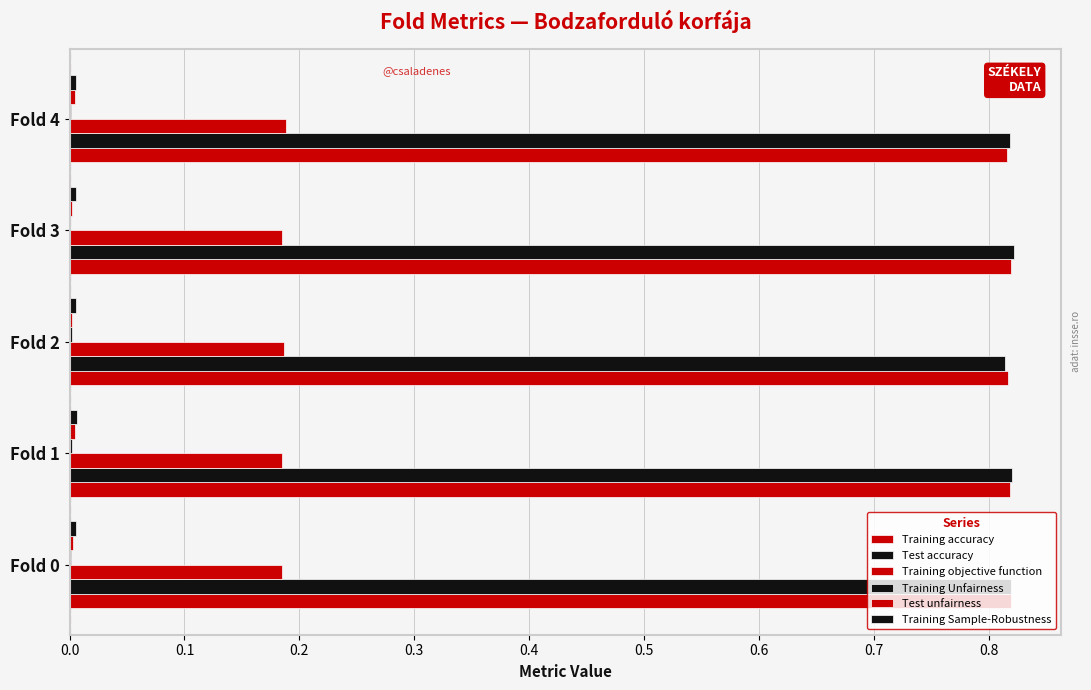

How many data points does each series have?

5